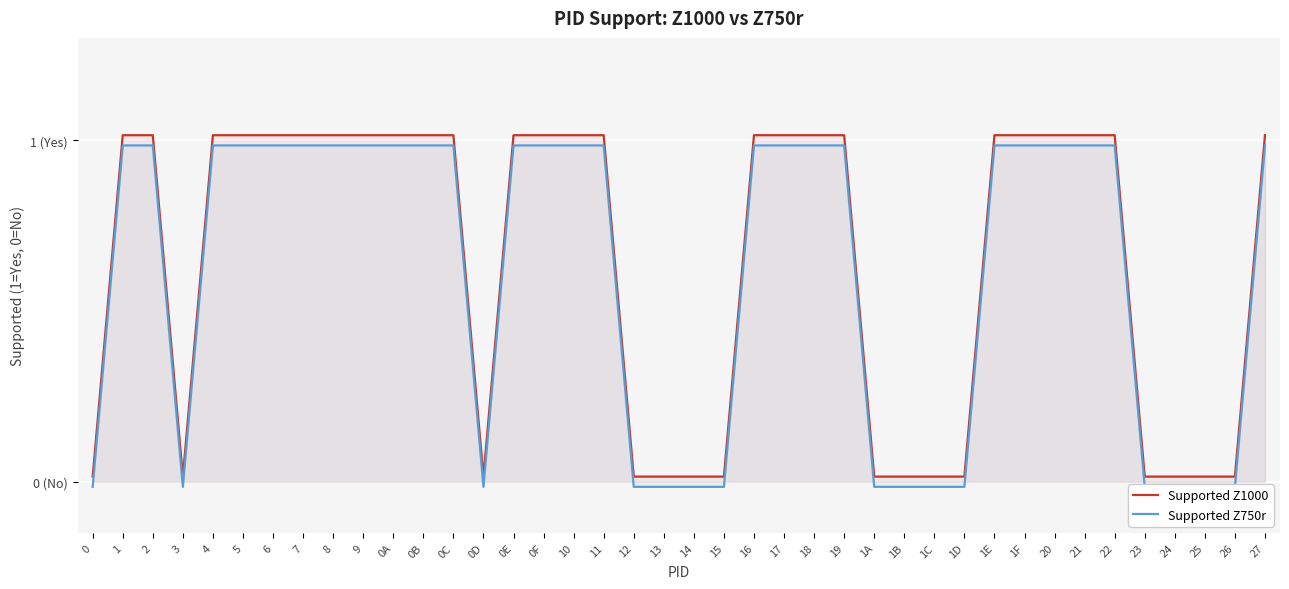

How many values in the Supported Z750r series exceed 0?

25